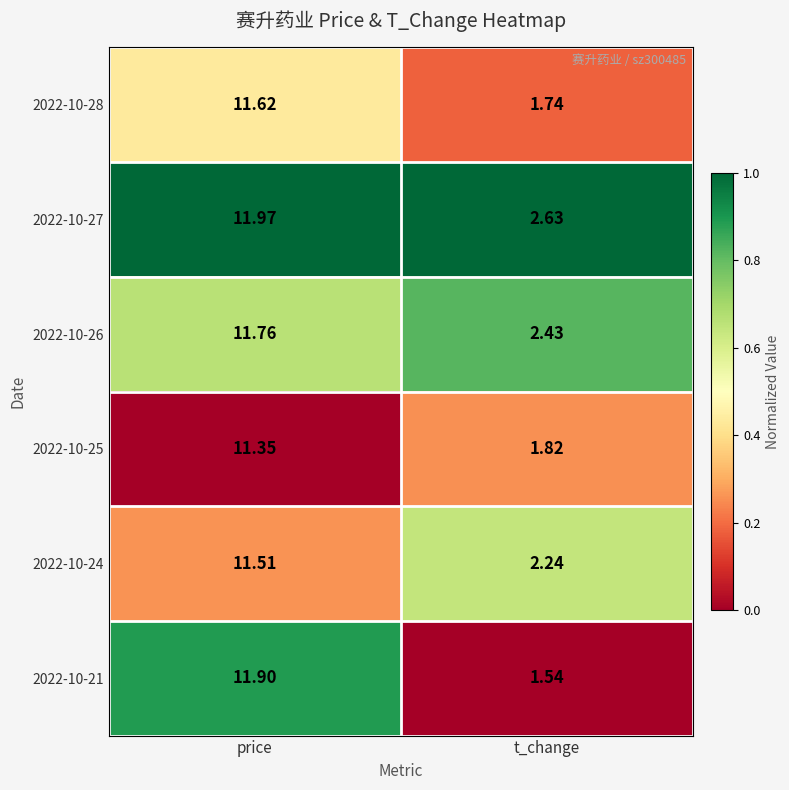

At which label does 2022-10-27 first exceed 11?

price